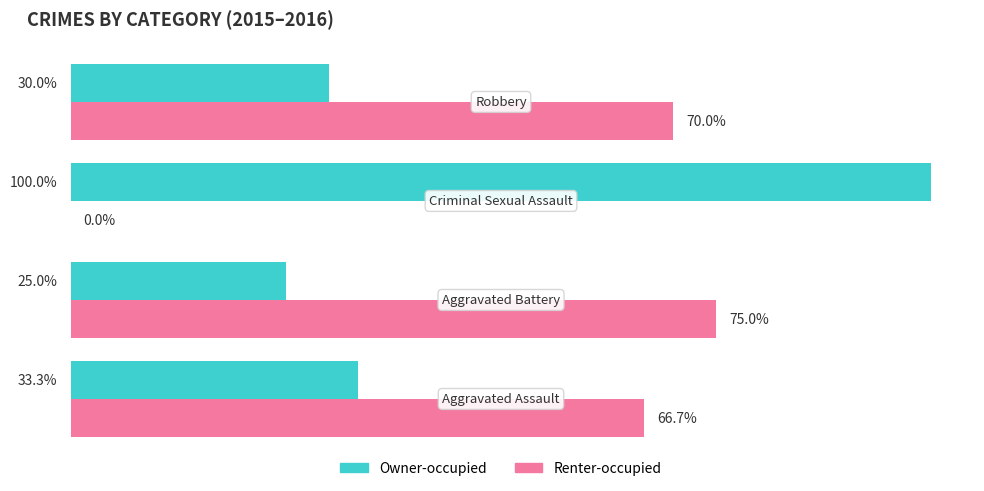

Which series has the largest total across all categories?

Renter-occupied